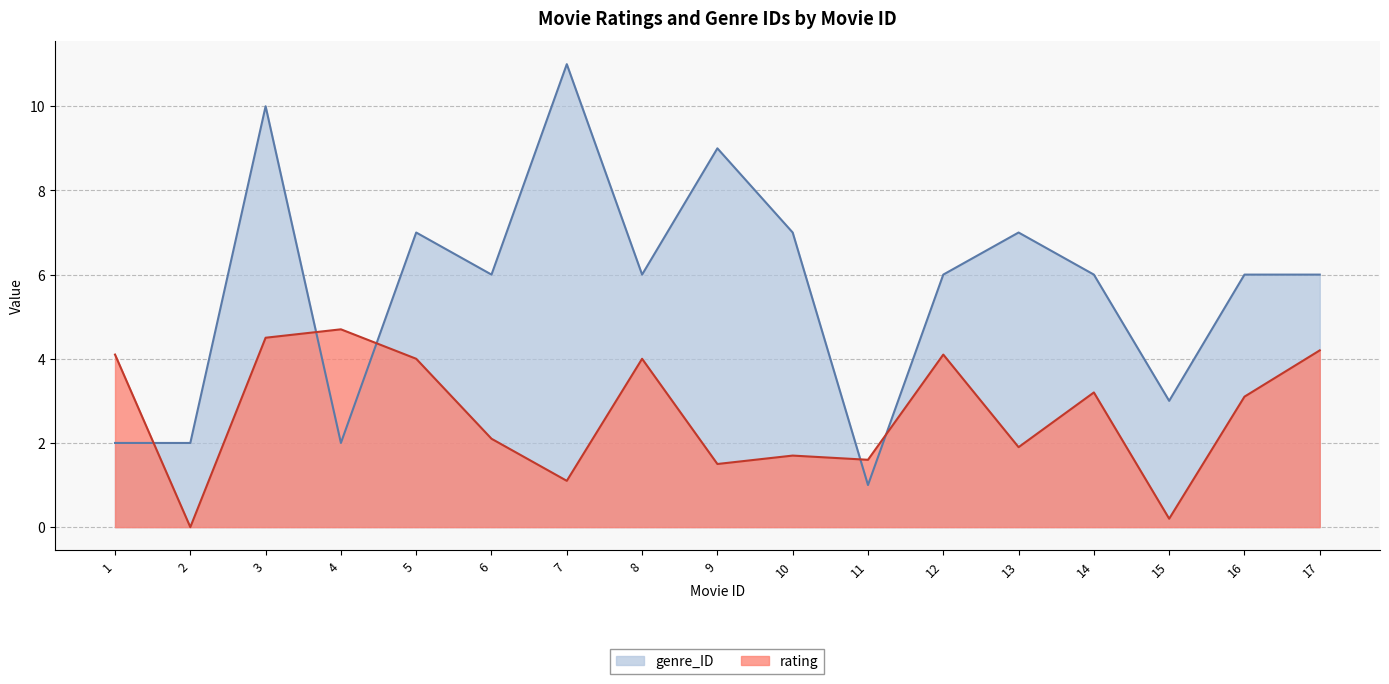

Reading left to right, list all the values displayed in this chart.

rating: 4.1	0.0	4.5	4.7	4.0	2.1	1.1	4.0	1.5	1.7	1.6	4.1	1.9	3.2	0.2	3.1	4.2
genre_ID: 2.0	2.0	10.0	2.0	7.0	6.0	11.0	6.0	9.0	7.0	1.0	6.0	7.0	6.0	3.0	6.0	6.0